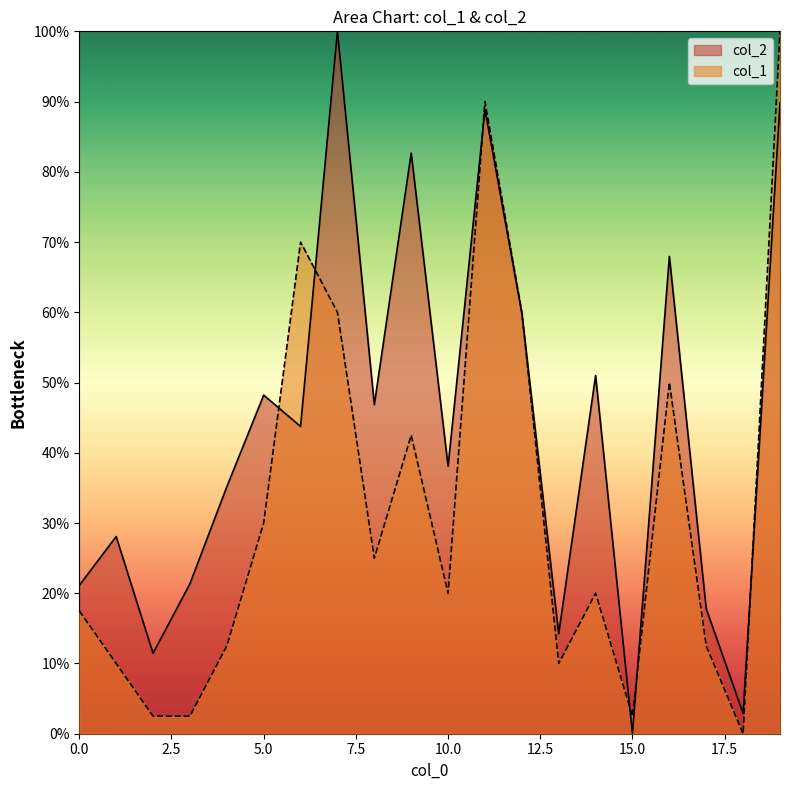

How many data points does each series have?

20